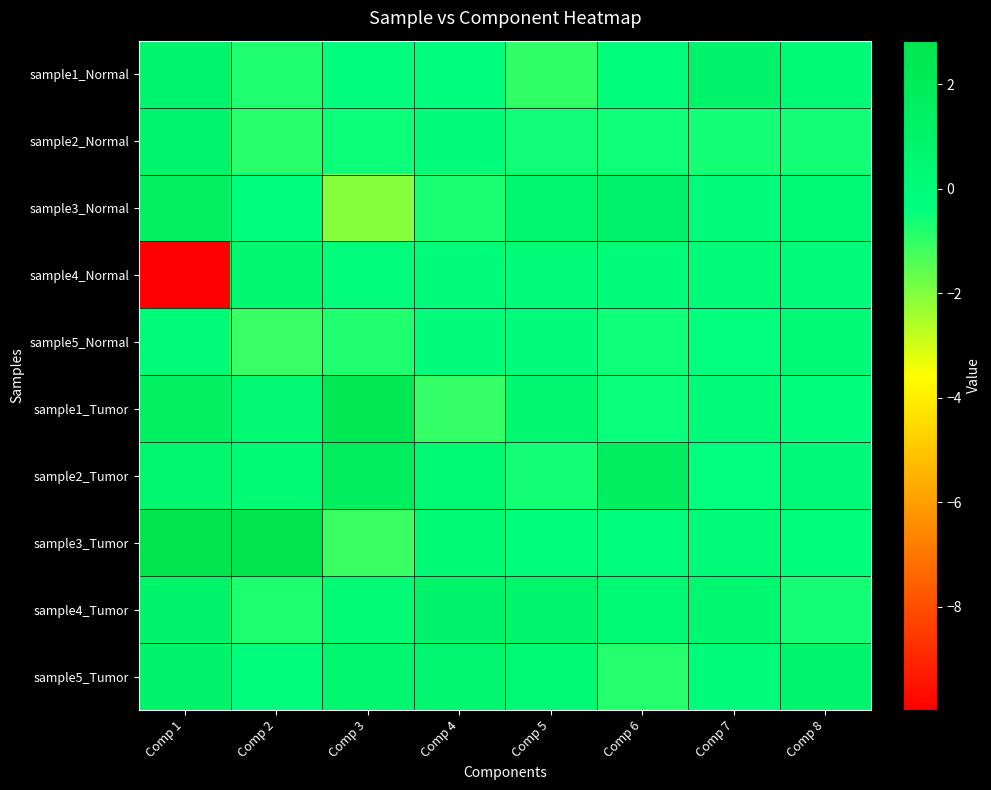

At which category is the sum across all series the highest?

Comp 3